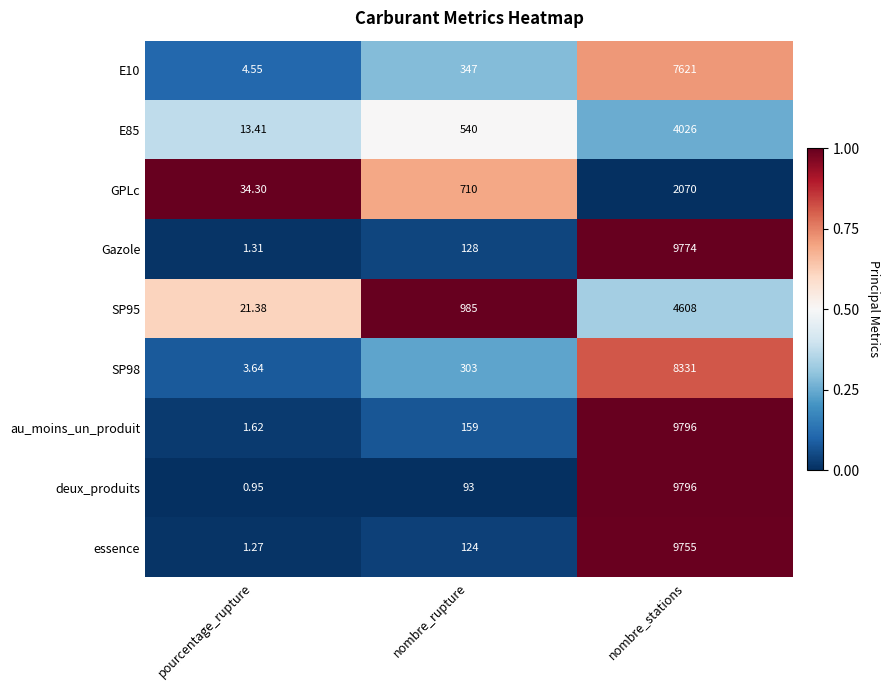

Which label corresponds to the smallest value in the chart?

pourcentage_rupture